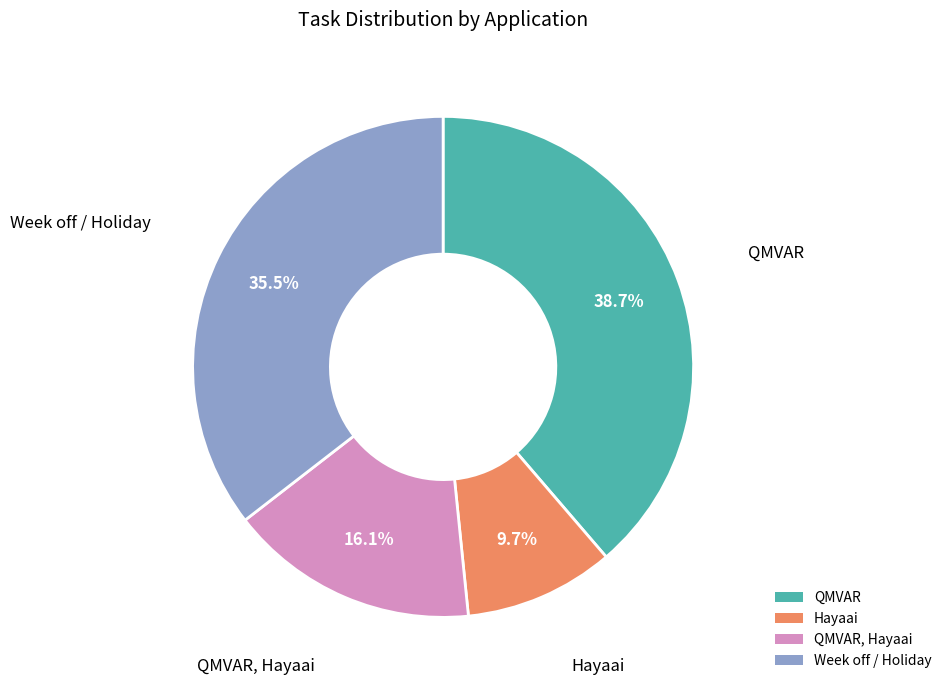

Which category has the smallest portion of the pie?

Hayaai